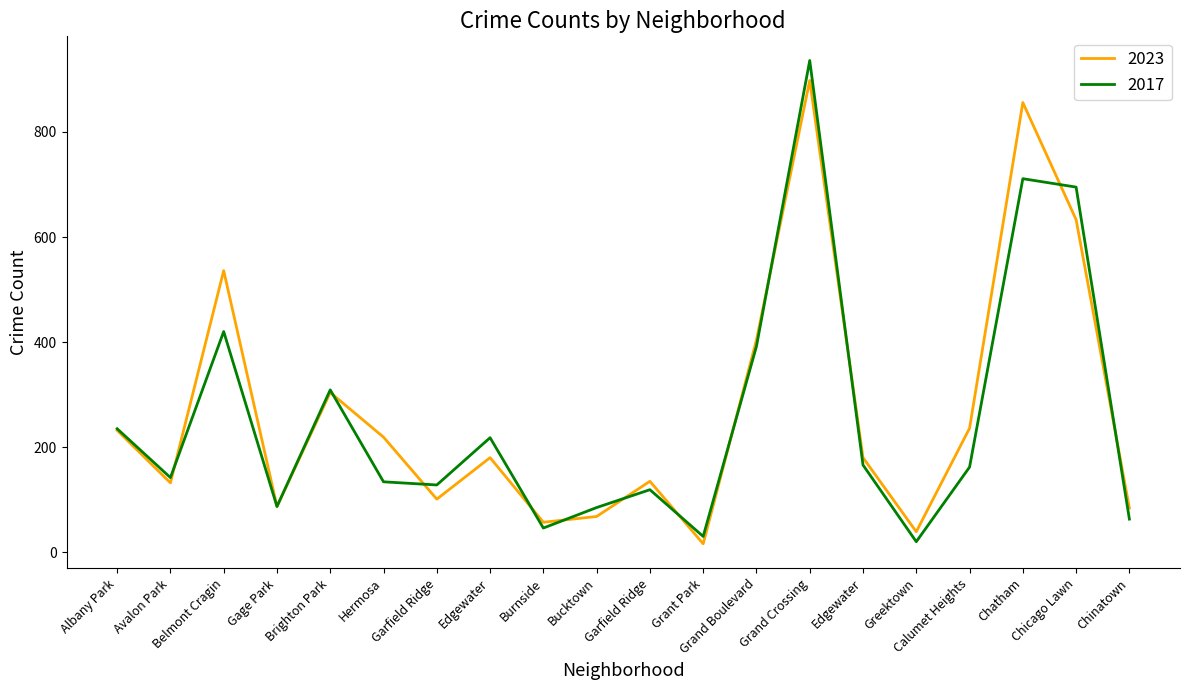

How many lines are shown in the chart?

2